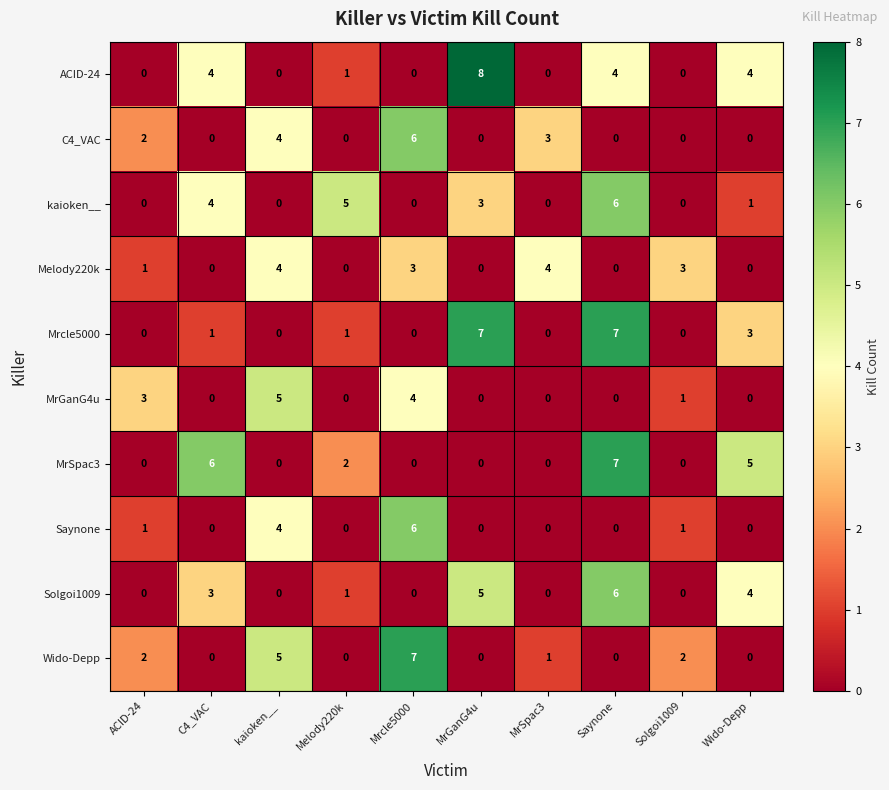

What is the spread (max minus min) of values at kaioken__?

5